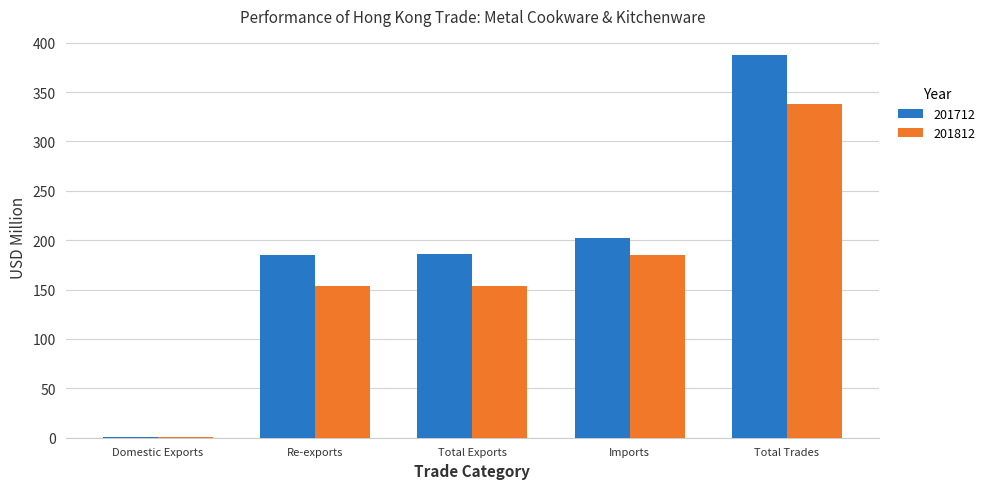

The value of 201712 at Imports is 363.0. True or false?

False